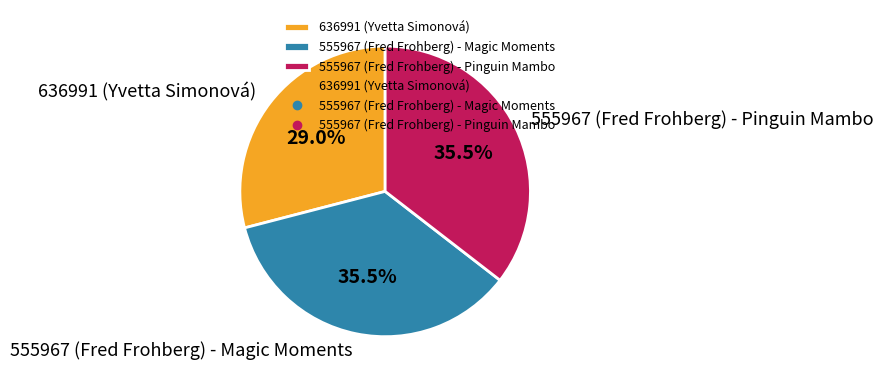

To the nearest percent, what is the average slice percentage?

33%